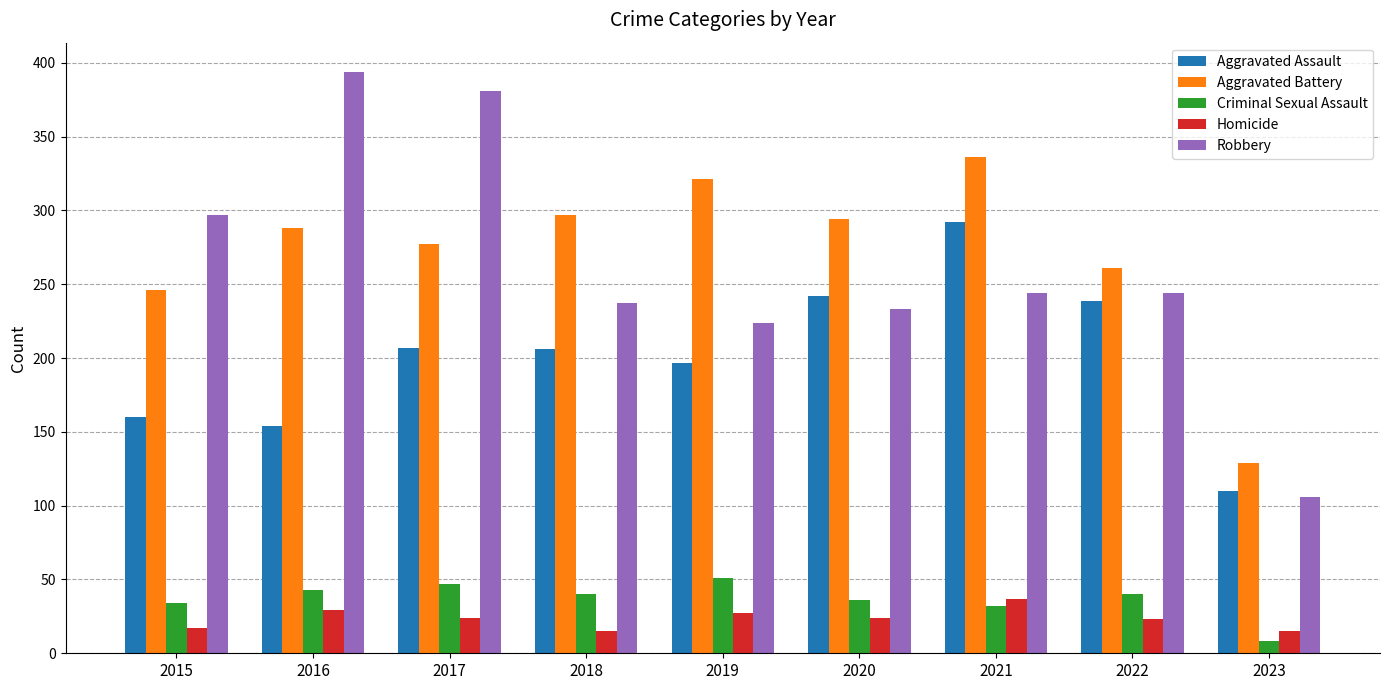

What is the difference between the highest and lowest values at 2017?

357